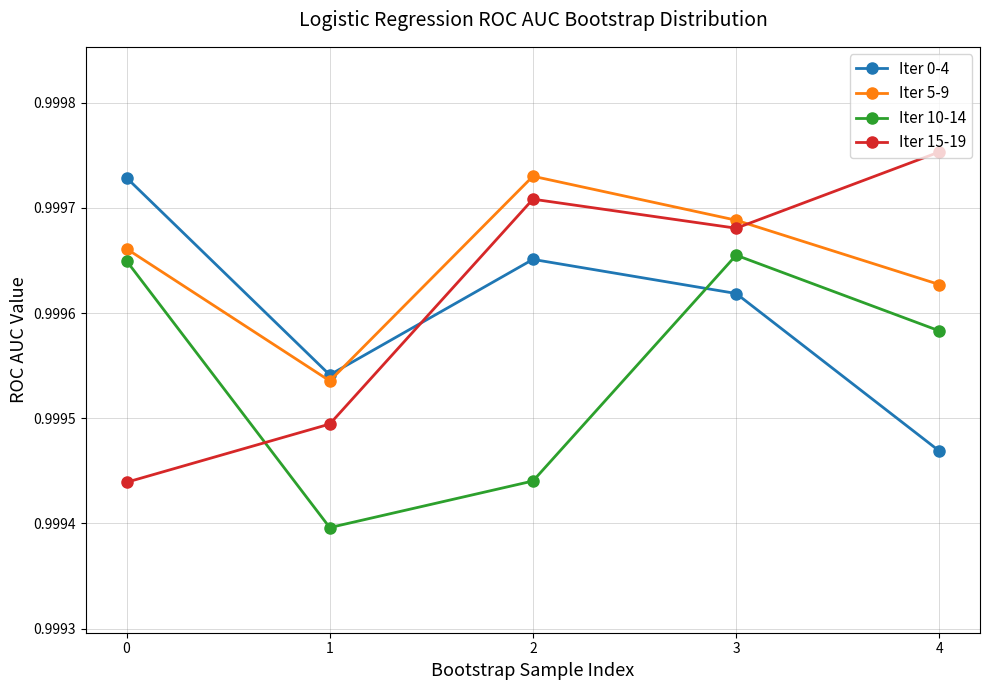

Where is the first local maximum for Iter 15-19?

2